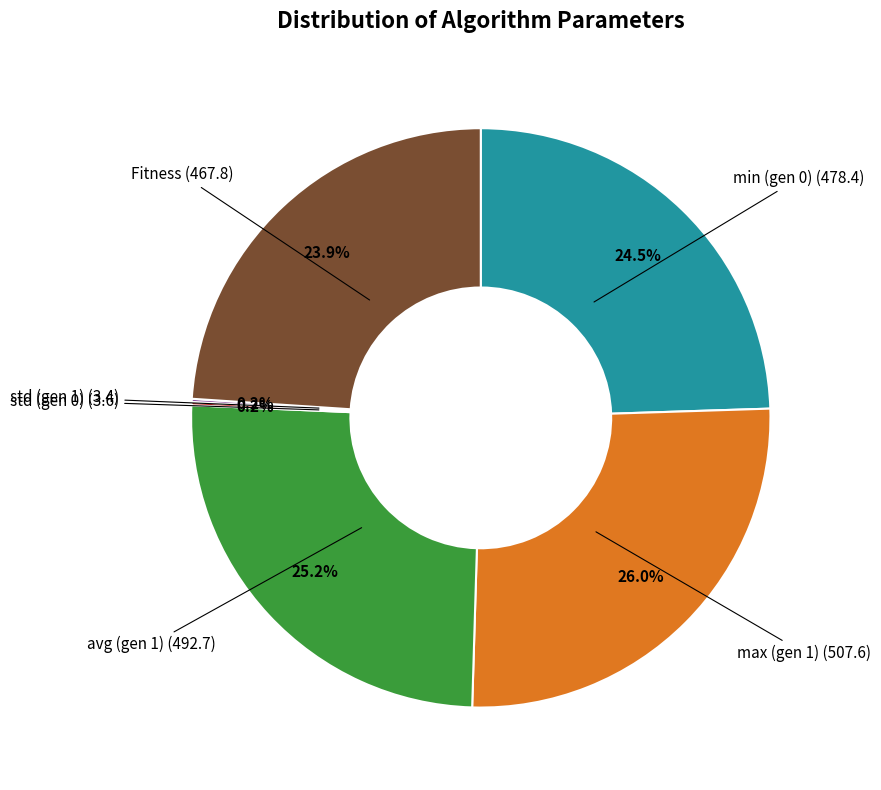

To the nearest percent, what percentage of the pie is max (gen 1)?

26%